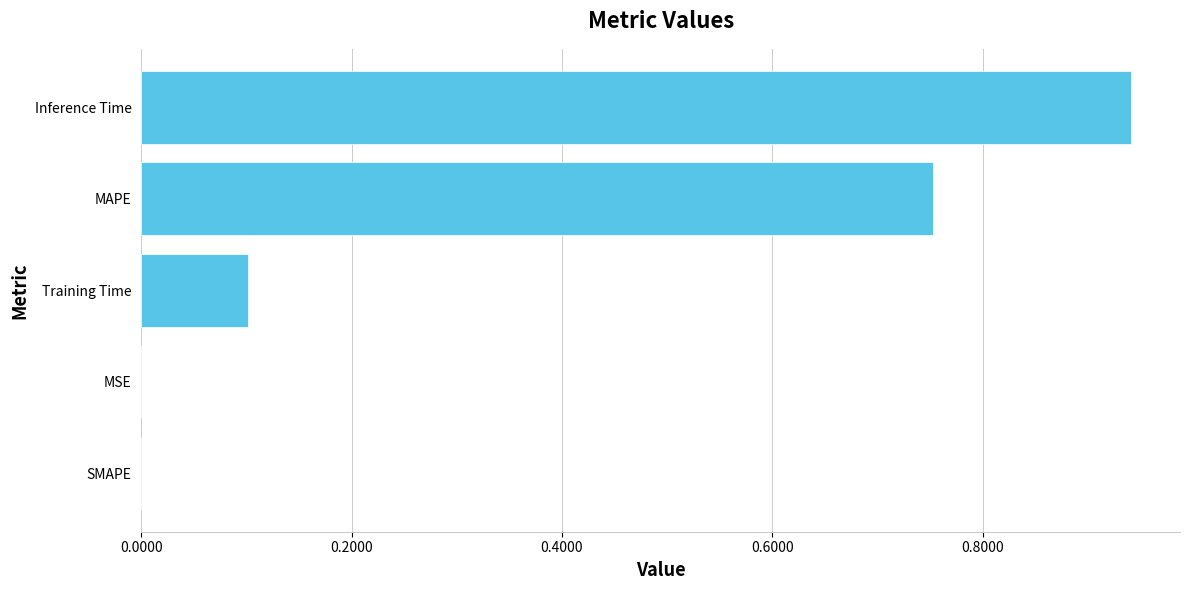

Which category has the highest value across all series?

Inference Time